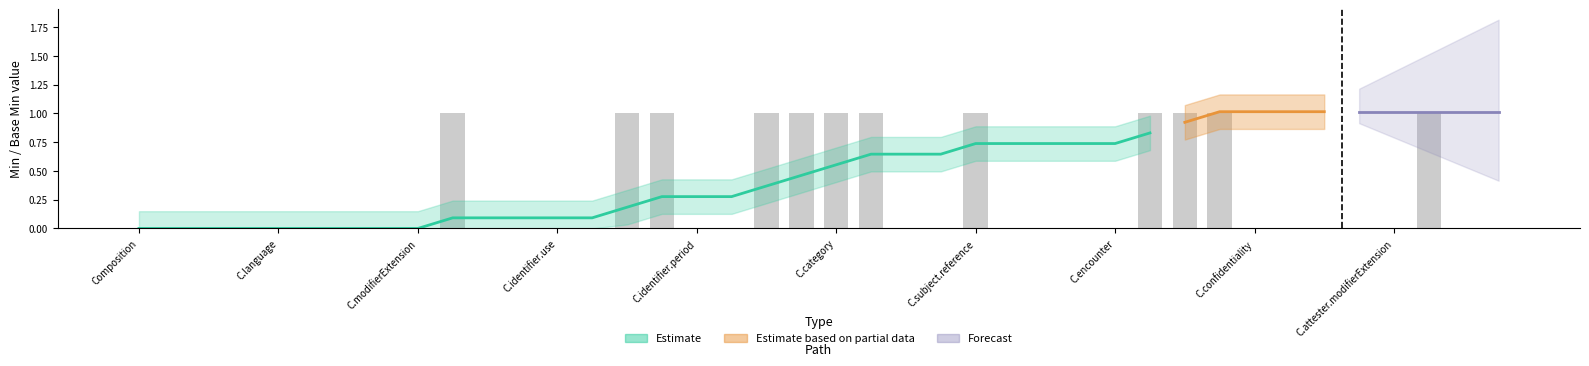

Which category has the lowest value across all series?

Composition